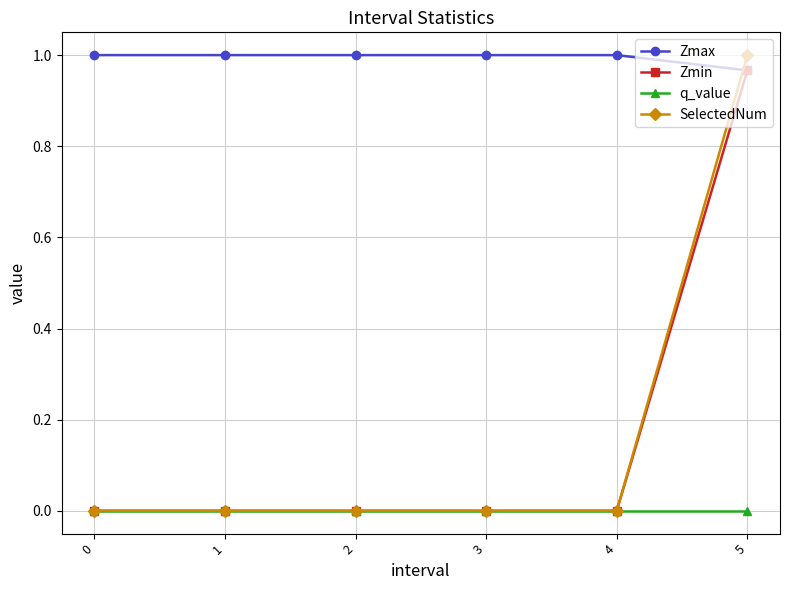

Which series has the widest spread of values?

SelectedNum